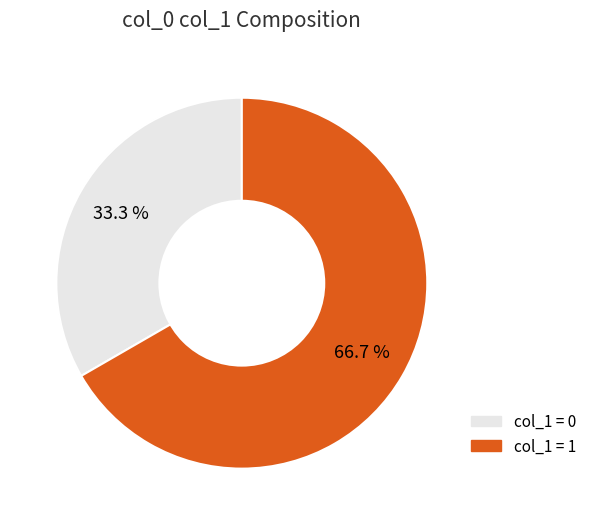

Is there any slice that represents more than half of the pie?

Yes